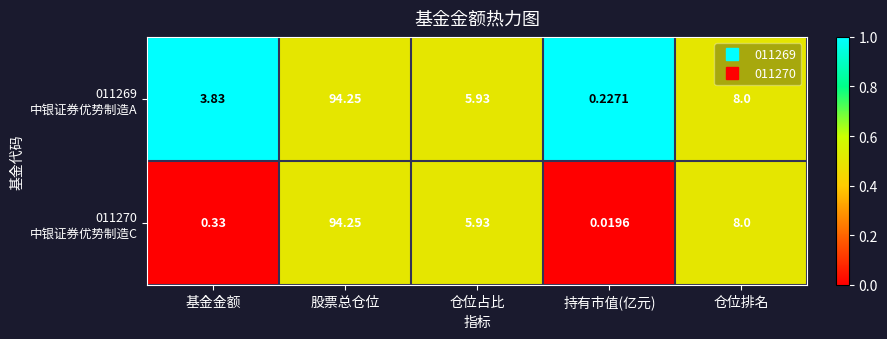

At which category is the sum across all series the highest?

股票总仓位